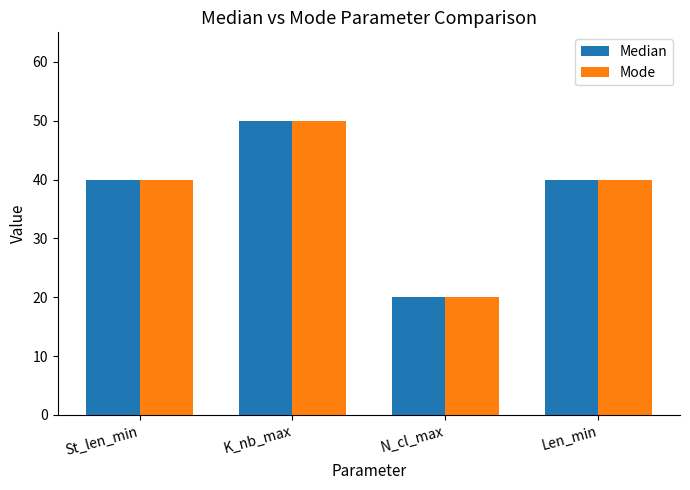

Reading left to right, transcribe all the data shown in this chart.

Median: 40	50	20	40
Mode: 40	50	20	40